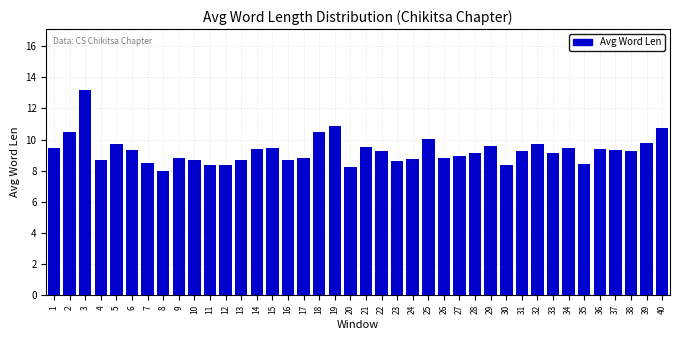

The value at 40 is 10.7. True or false?

True